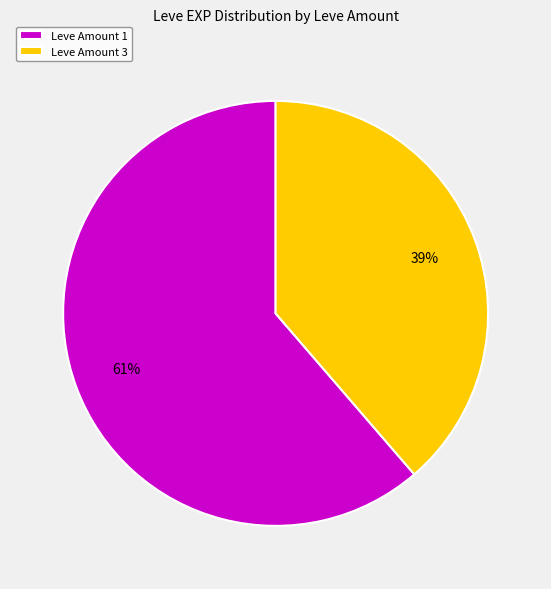

Is it true that Leve Amount 1 is 49% of the pie?

False